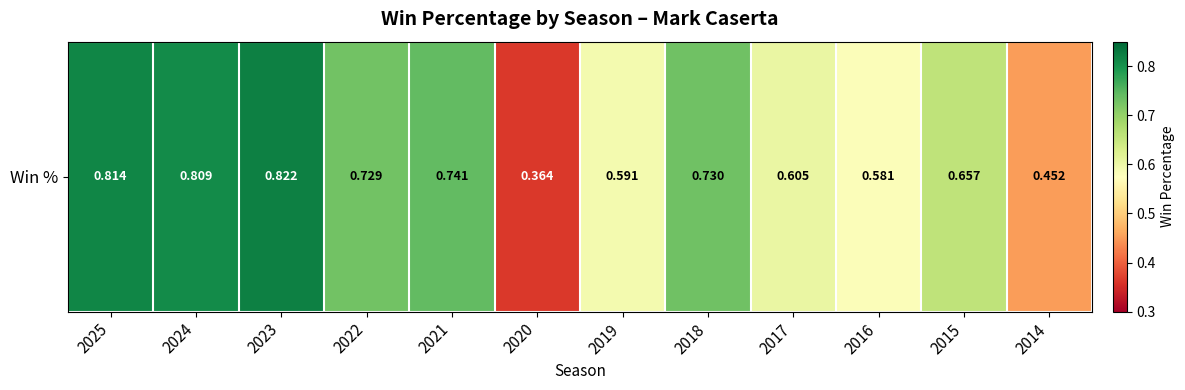

Rank the categories by value from highest to lowest.

2023, 2025, 2024, 2021, 2018, 2022, 2015, 2017, 2019, 2016, 2014, 2020